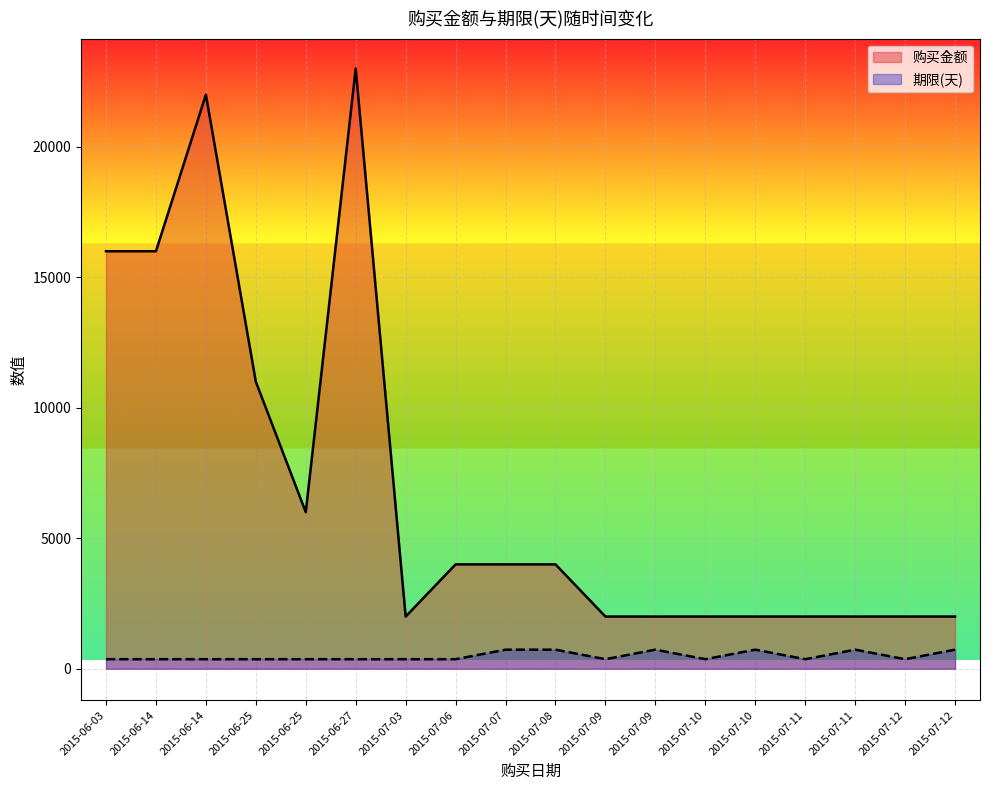

Which category has the highest value in the 期限(天) series?

2015-07-07